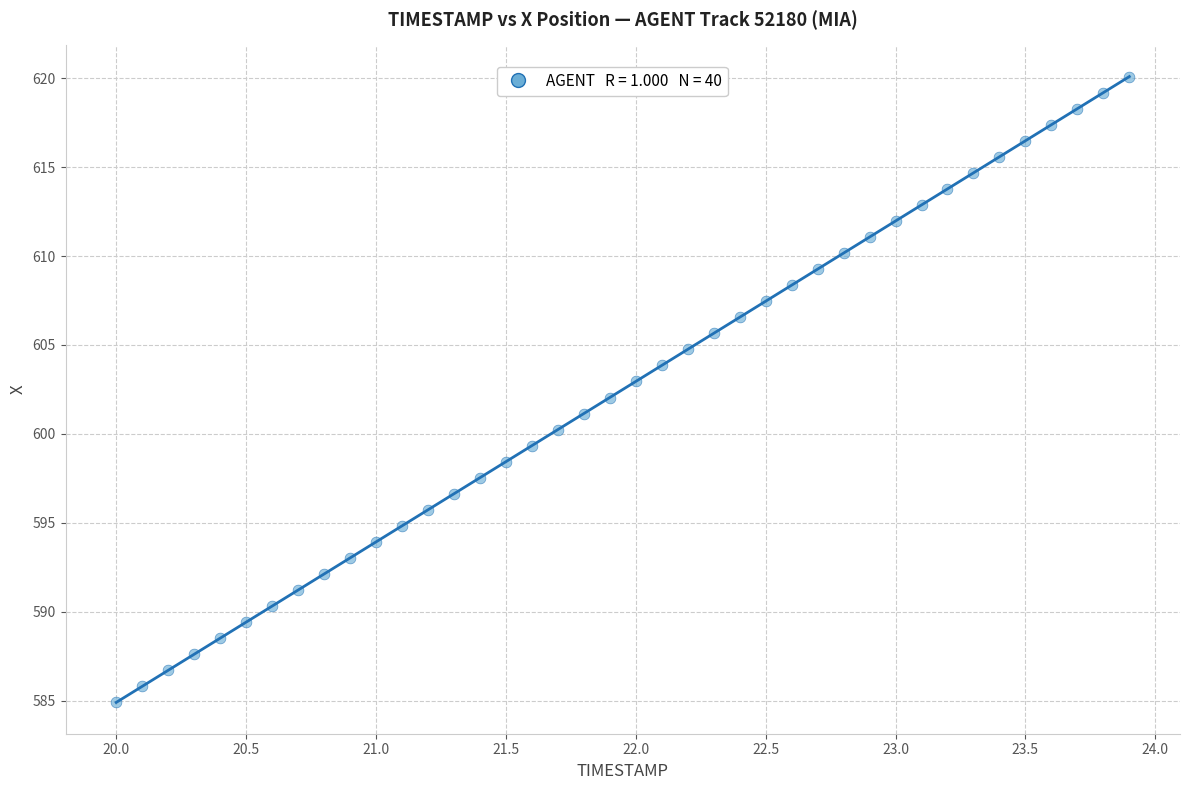

What is the range of Y values (max minus min)?

35.2